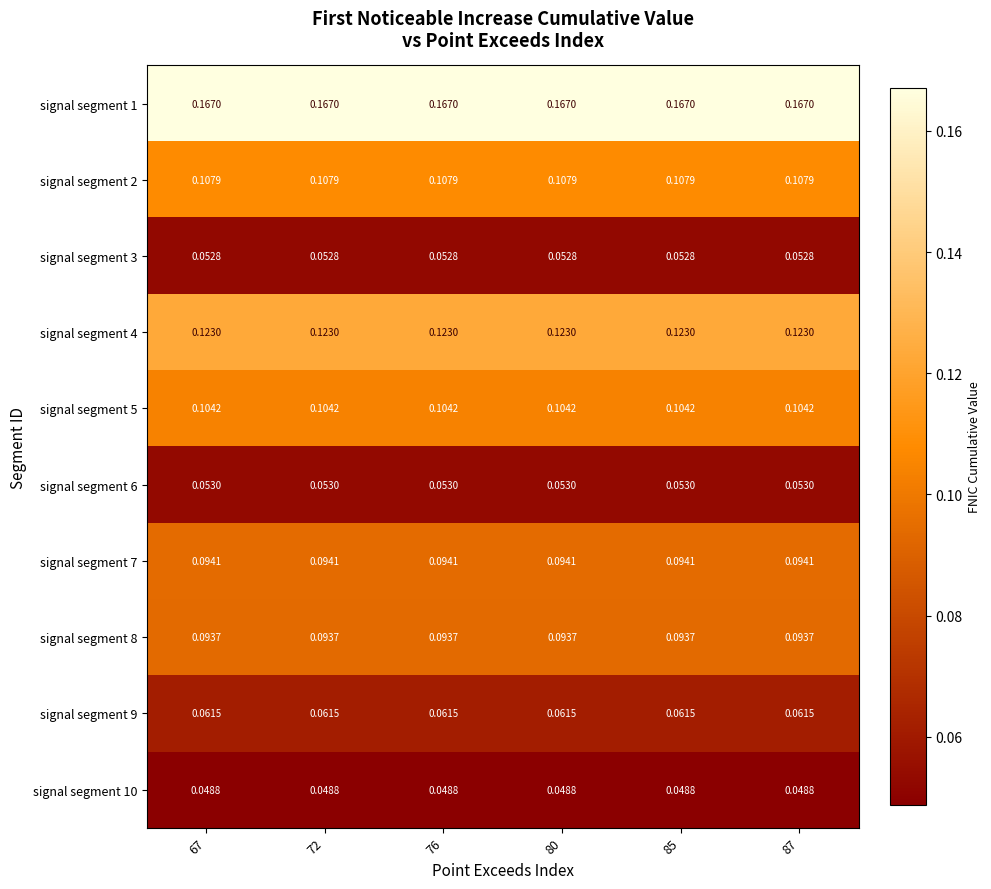

What is the total value across all series at 76?

0.9